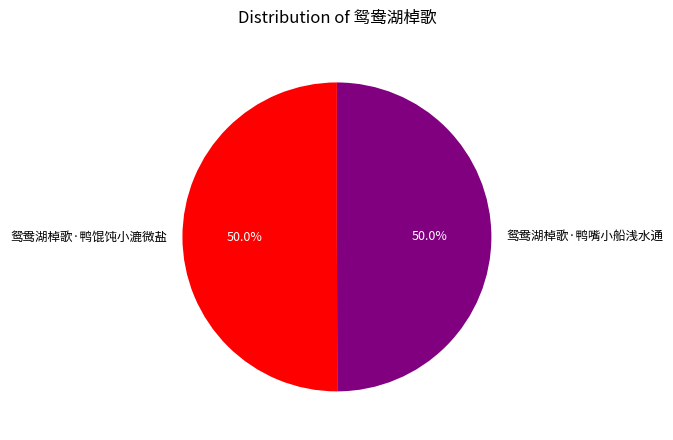

What is the ratio of the value at 鸳鸯湖棹歌·鸭嘴小船浅水通 to the value at 鸳鸯湖棹歌·鸭馄饨小漉微盐?

1.0